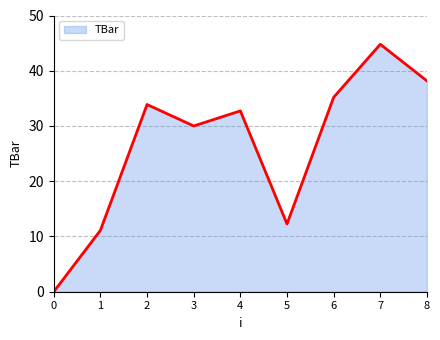

Which category has the highest value across all series?

7